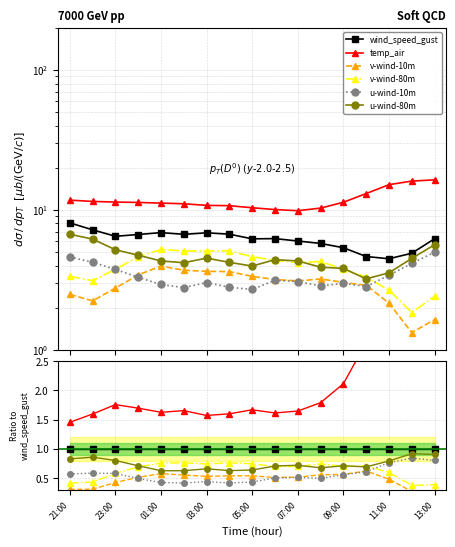

The u-wind-80m series shows 1.4 at 15. True or false?

False